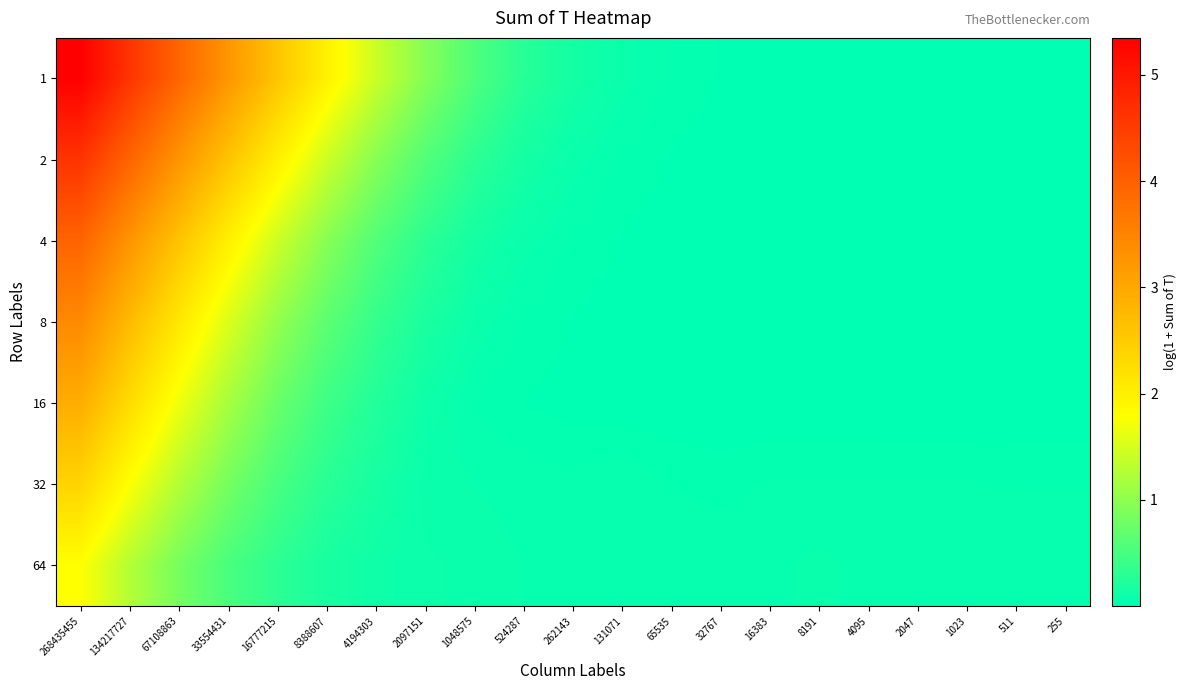

Reading left to right, transcribe all the data shown in this chart.

1: 268435455=5.3	134217727=4.6	67108863=3.9	33554431=3.3	16777215=2.6	8388607=2.0	4194303=1.4	2097151=0.9	1048575=0.6	524287=0.3	262143=0.1	131071=0.1	65535=0.0	32767=0.0	16383=0.0	8191=0.0	4095=0.0	2047=0.0	1023=0.0	511=0.0	255=0.0
2: 268435455=4.6	134217727=3.9	67108863=3.3	33554431=2.6	16777215=2.0	8388607=1.4	4194303=1.0	2097151=0.6	1048575=0.3	524287=0.2	262143=0.1	131071=0.0	65535=0.0	32767=0.0	16383=0.0	8191=0.0	4095=0.0	2047=0.0	1023=0.0	511=0.0	255=0.0
4: 268435455=4.0	134217727=3.3	67108863=2.6	33554431=2.0	16777215=1.4	8388607=1.0	4194303=0.6	2097151=0.3	1048575=0.1	524287=0.1	262143=0.0	131071=0.0	65535=0.0	32767=0.0	16383=0.0	8191=0.0	4095=0.0	2047=0.0	1023=0.0	511=0.0	255=0.0
8: 268435455=3.4	134217727=2.7	67108863=2.1	33554431=1.5	16777215=1.0	8388607=0.7	4194303=0.4	2097151=0.2	1048575=0.1	524287=0.0	262143=0.0	131071=0.0	65535=0.0	32767=0.0	16383=0.0	8191=0.0	4095=0.0	2047=0.0	1023=0.0	511=0.0	255=0.0
16: 268435455=2.9	134217727=2.3	67108863=1.7	33554431=1.2	16777215=0.7	8388607=0.4	4194303=0.2	2097151=0.1	1048575=0.0	524287=0.0	262143=0.0	131071=0.0	65535=0.0	32767=0.0	16383=0.0	8191=0.0	4095=0.0	2047=0.0	1023=0.0	511=0.0	255=0.0
32: 268435455=2.4	134217727=1.8	67108863=1.3	33554431=0.8	16777215=0.5	8388607=0.3	4194303=0.2	2097151=0.1	1048575=0.1	524287=0.1	262143=0.0	131071=0.1	65535=0.0	32767=0.0	16383=0.0	8191=0.0	4095=0.0	2047=0.0	1023=0.0	511=0.0	255=0.0
64: 268435455=1.8	134217727=1.3	67108863=0.8	33554431=0.5	16777215=0.3	8388607=0.2	4194303=0.1	2097151=0.1	1048575=0.1	524287=0.1	262143=0.1	131071=0.1	65535=0.1	32767=0.1	16383=0.1	8191=0.1	4095=0.1	2047=0.1	1023=0.1	511=0.1	255=0.1